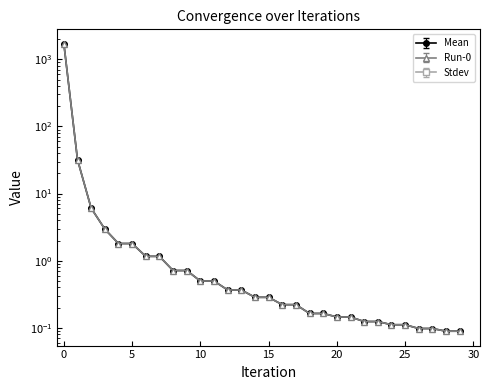

What is the average value of the Mean series?

58.7